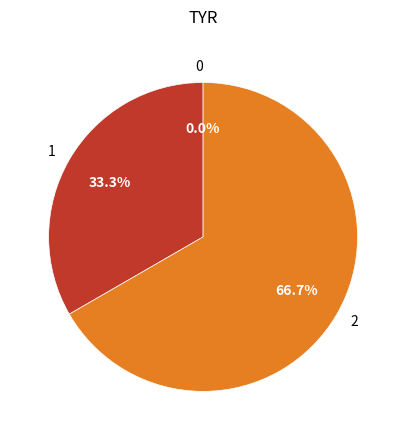

Rank the categories by value from highest to lowest.

2, 1, 0